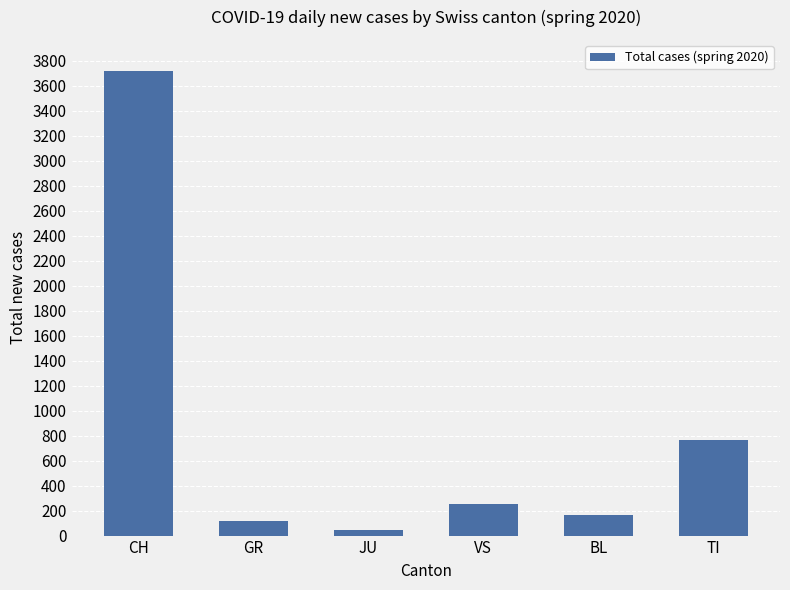

What is the difference between the maximum and minimum values?

3669